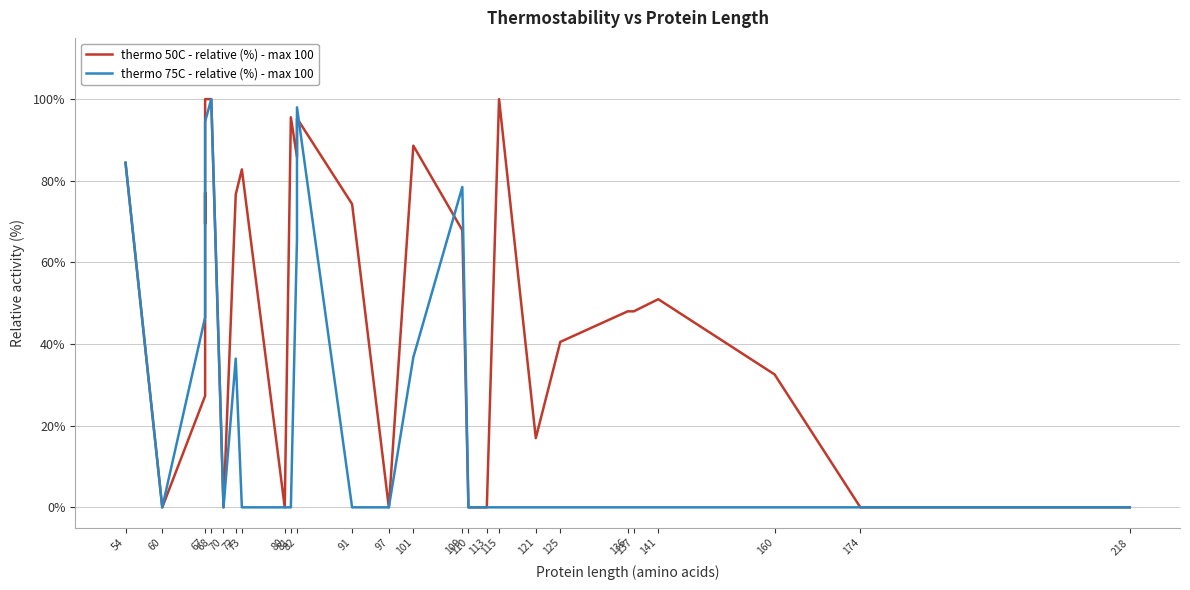

What is the maximum value for thermo 75C - relative (%) - max 100?

100.0